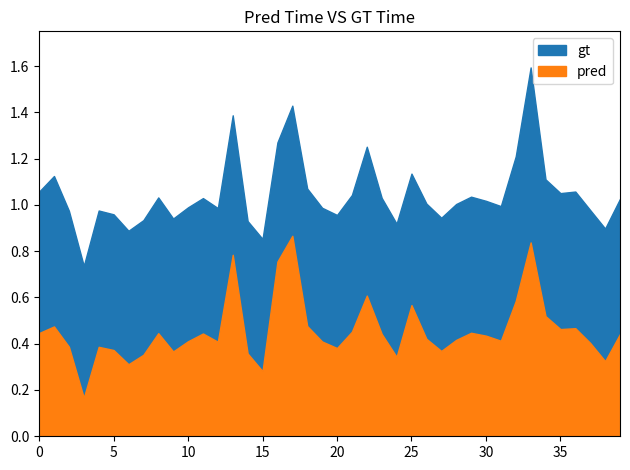

Does the chart display data point markers on the line(s)?

No